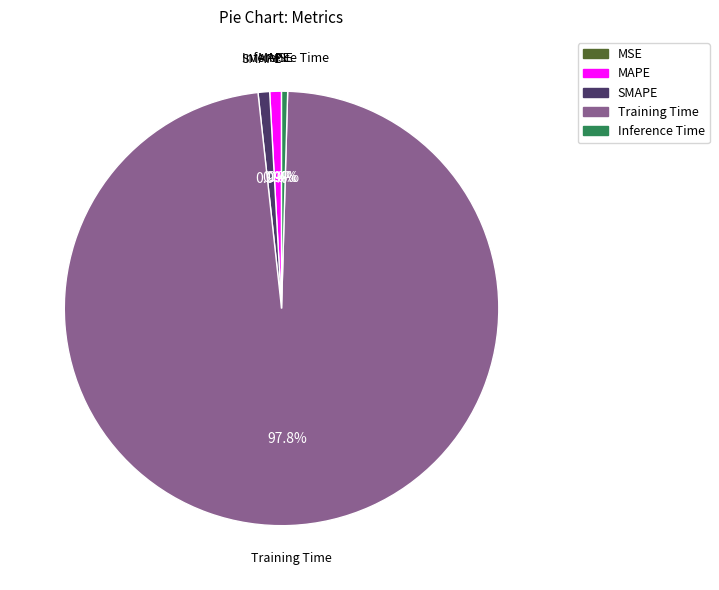

The SMAPE slice represents 11% of the pie. True or false?

False